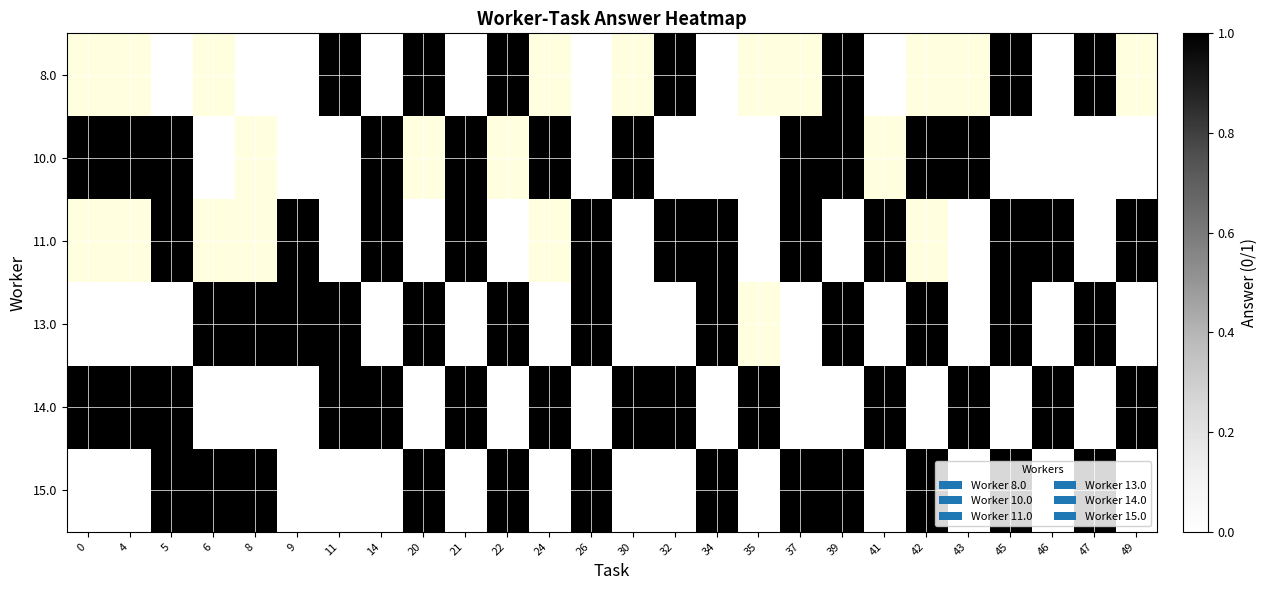

Rank the series at 49 from lowest to highest value.

13.0, 8.0, 10.0, 15.0, 11.0, 14.0